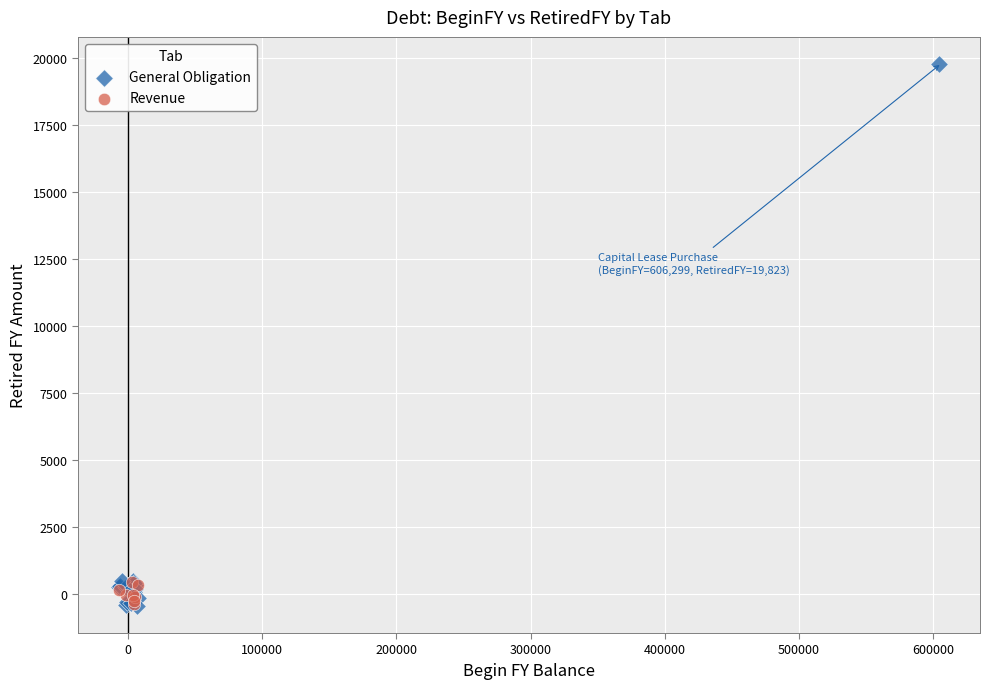

Which series contains the highest Y value?

General Obligation